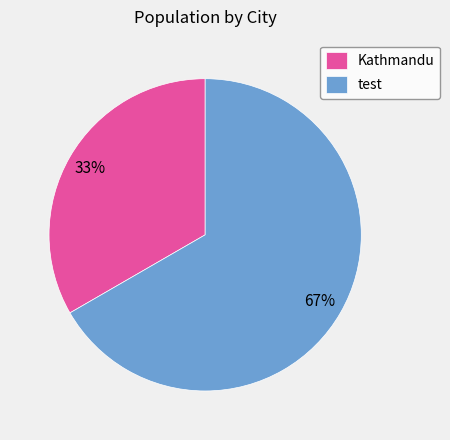

To the nearest percent, what is the combined percentage of Kathmandu and test?

100%